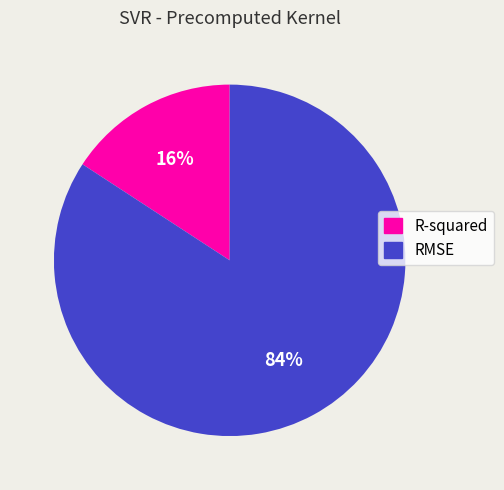

Does RMSE account for over 50% of the chart?

Yes